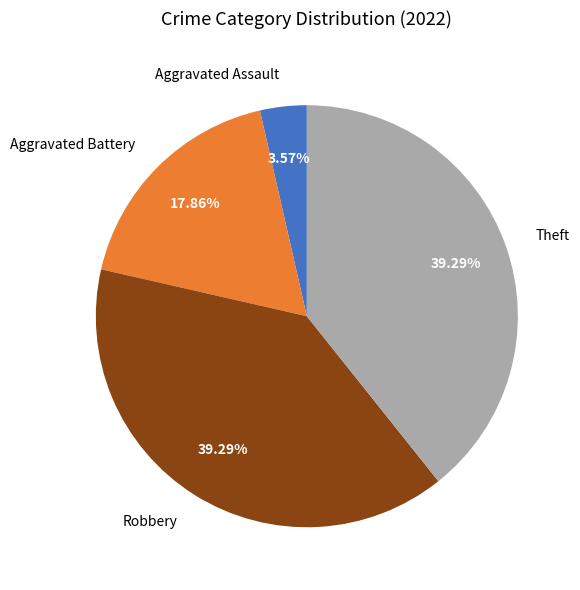

To the nearest percent, what is the average slice percentage?

25%